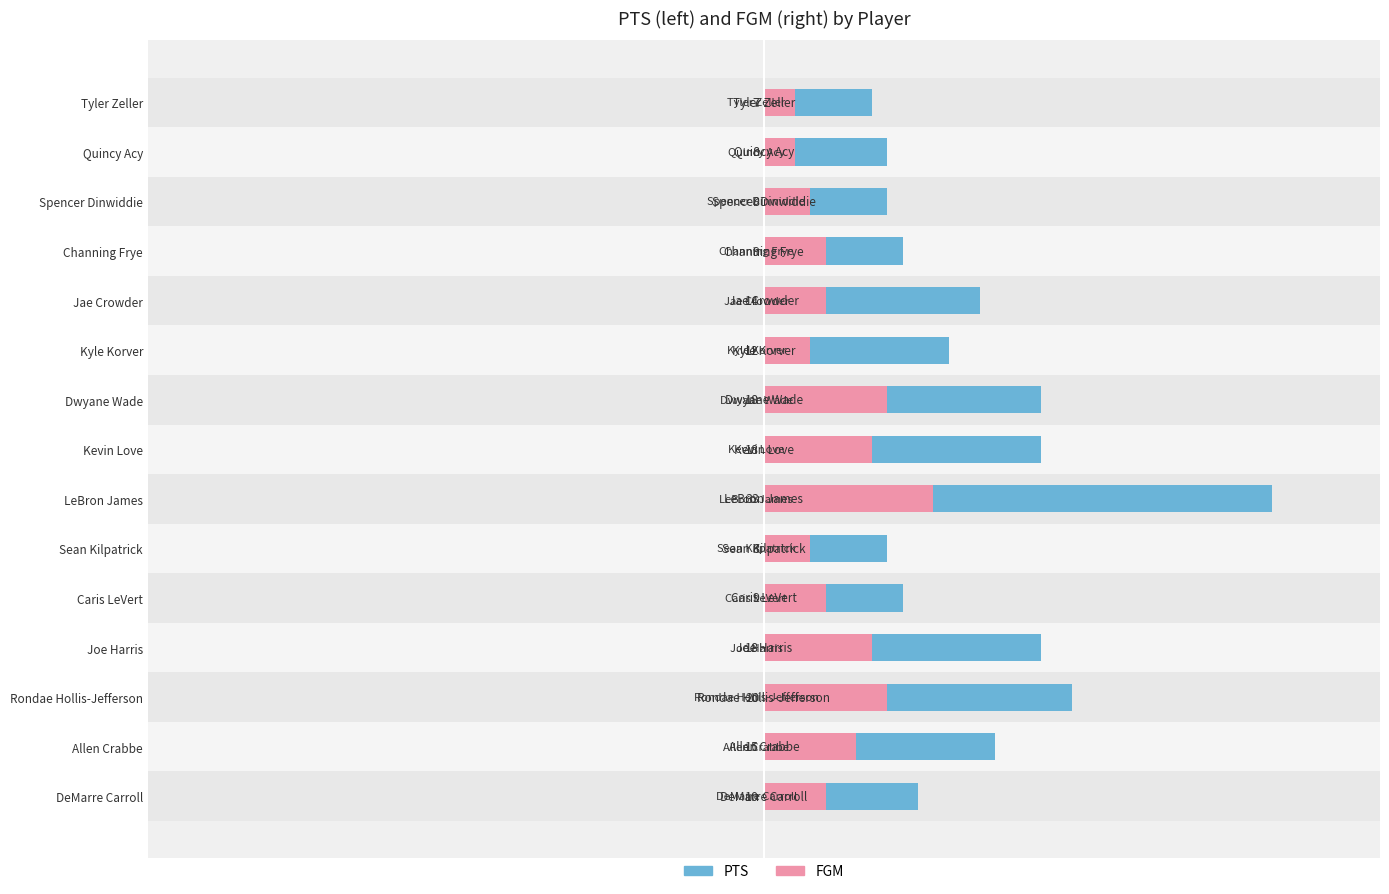

What is the lowest value of the Male (PTS) series?

7